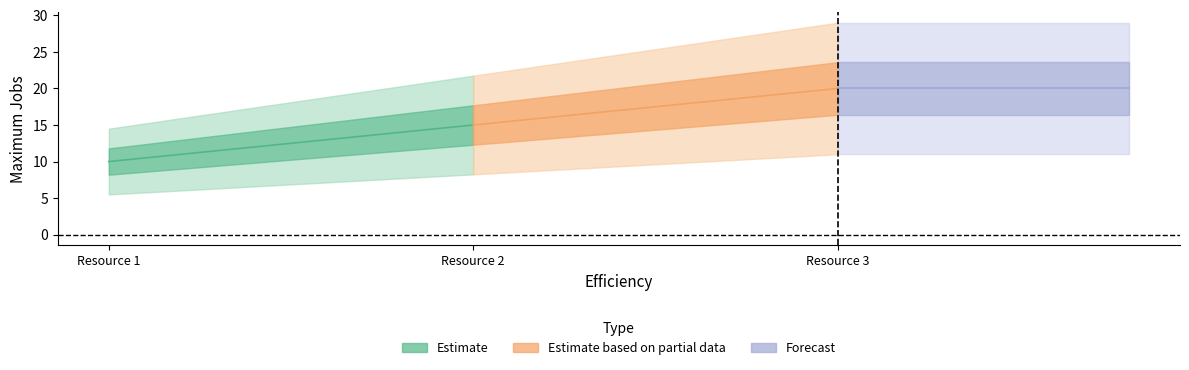

What is the greatest value displayed?

20